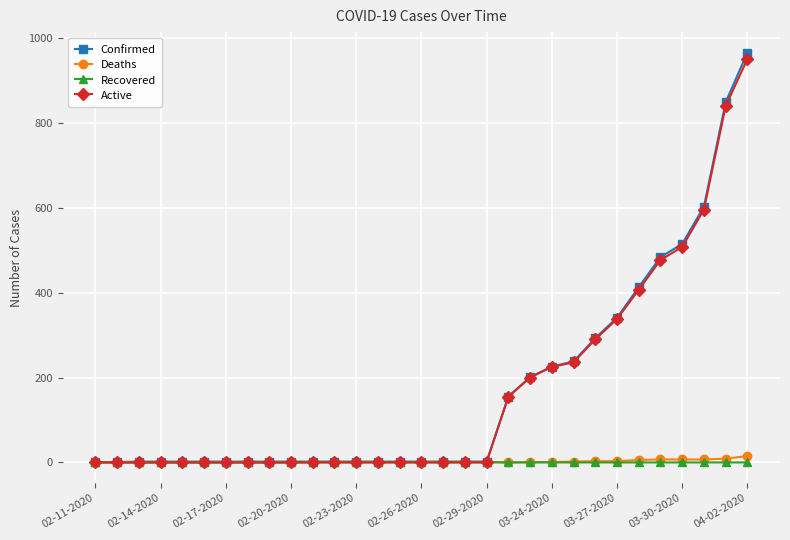

Which series has the widest spread of values?

Confirmed